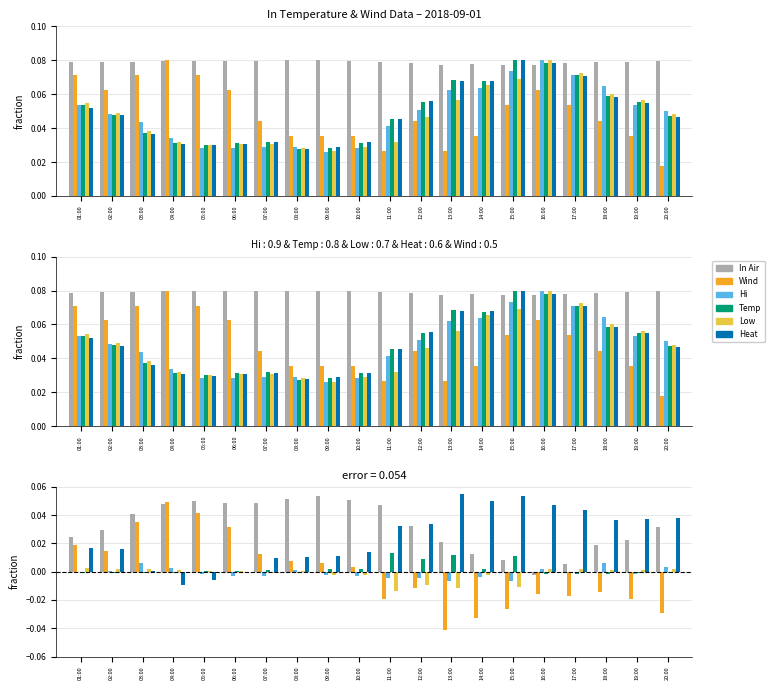

What position from the left is 08:00?

8